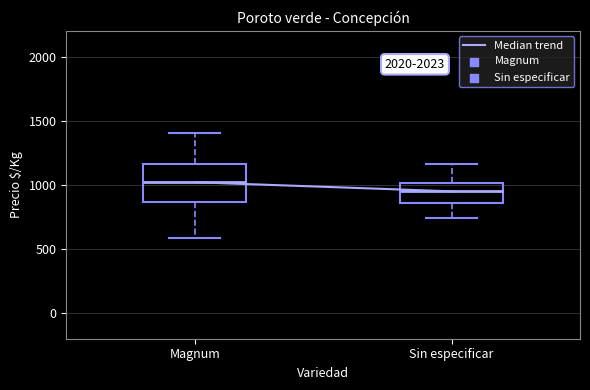

Comparing the boxes themselves (not the whiskers), which one is the tallest?

Magnum